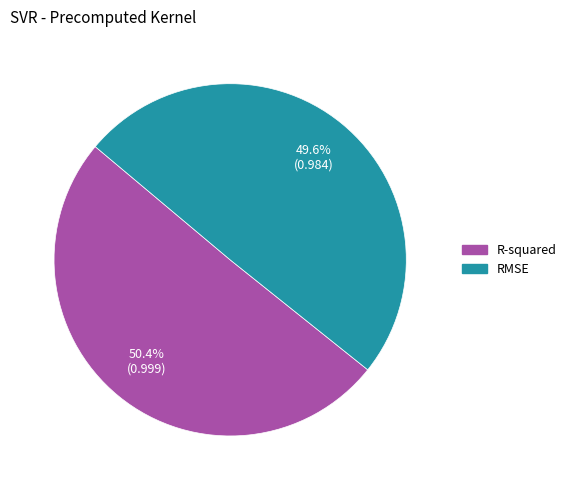

Which has a higher value, R-squared or RMSE?

R-squared